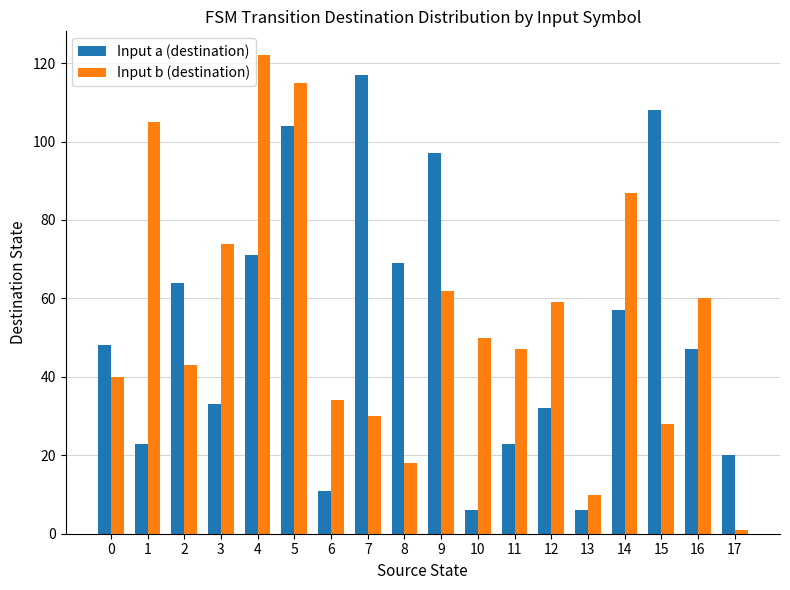

What are all the series names shown in the legend?

Input a (destination), Input b (destination)